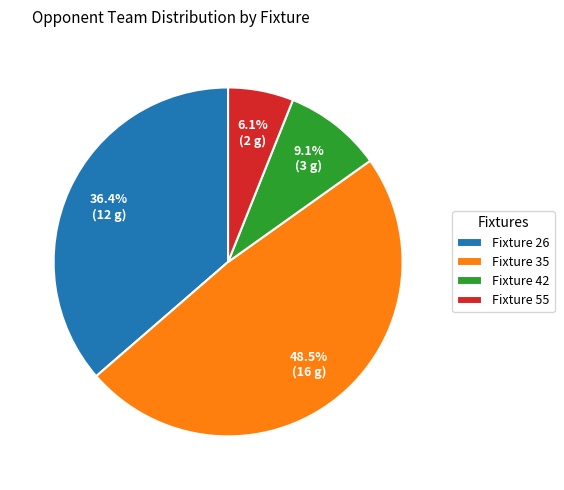

What is the ratio of the value at Fixture 35 to the value at Fixture 42?

5.3